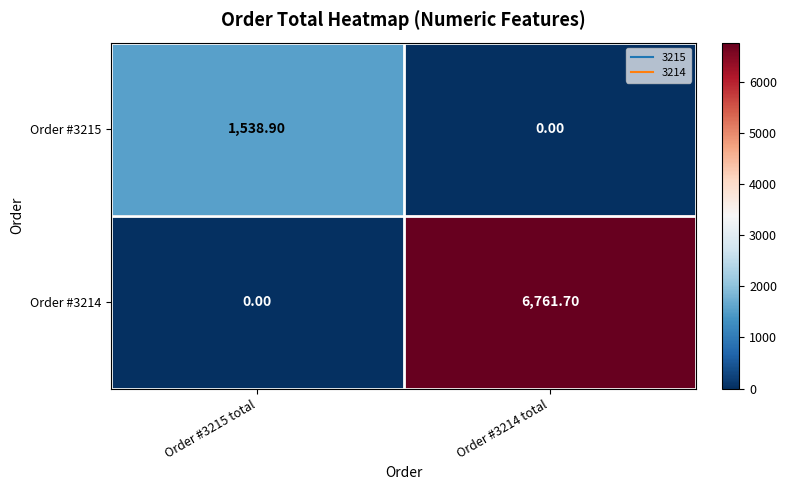

Which series has the largest total across all categories?

Order #3214